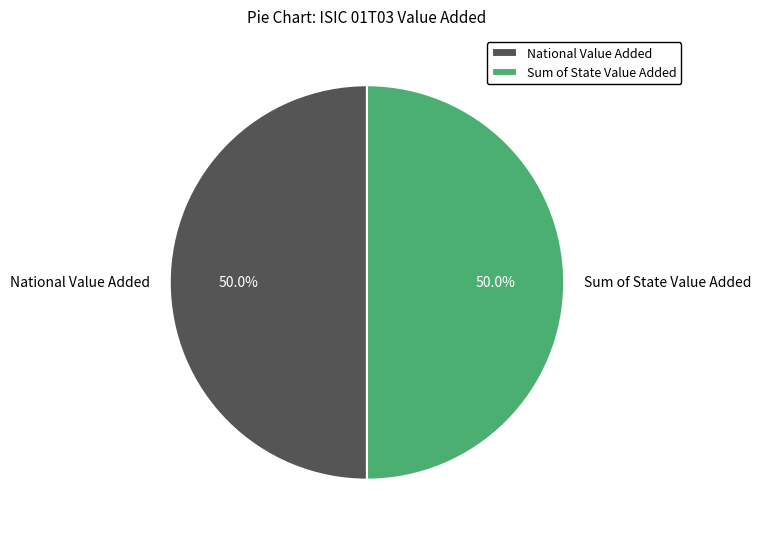

How many slices are in this pie chart?

2